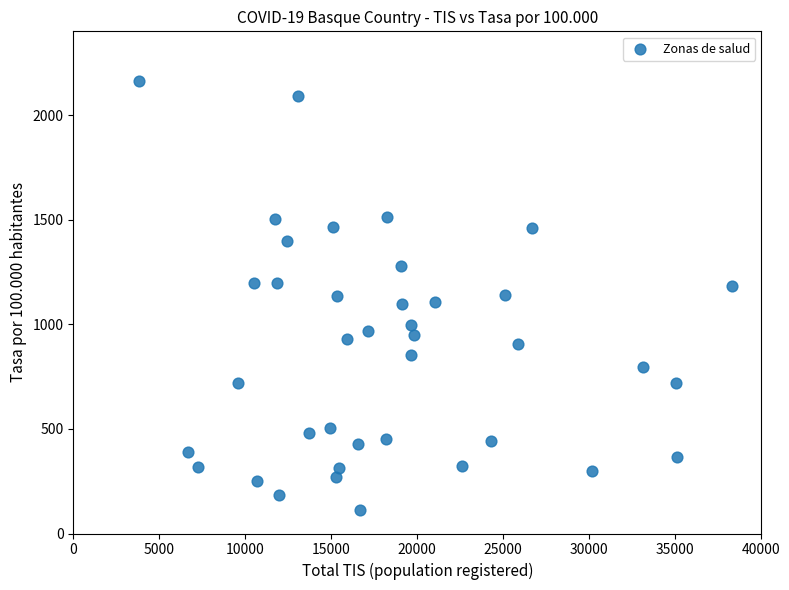

What is the range of Y values (max minus min)?

2046.9